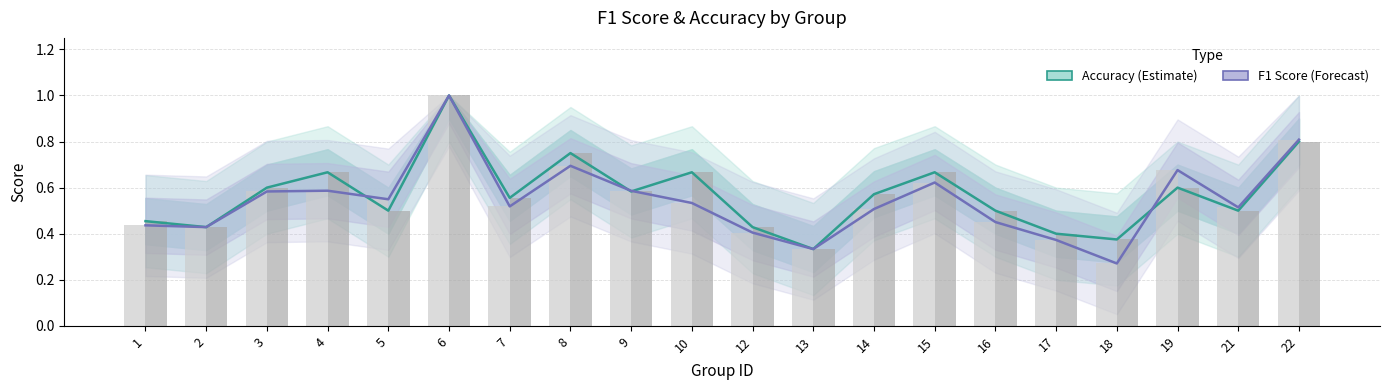

Rank the series by their maximum value, from lowest to highest.

f1 (bar), accuracy (bar)